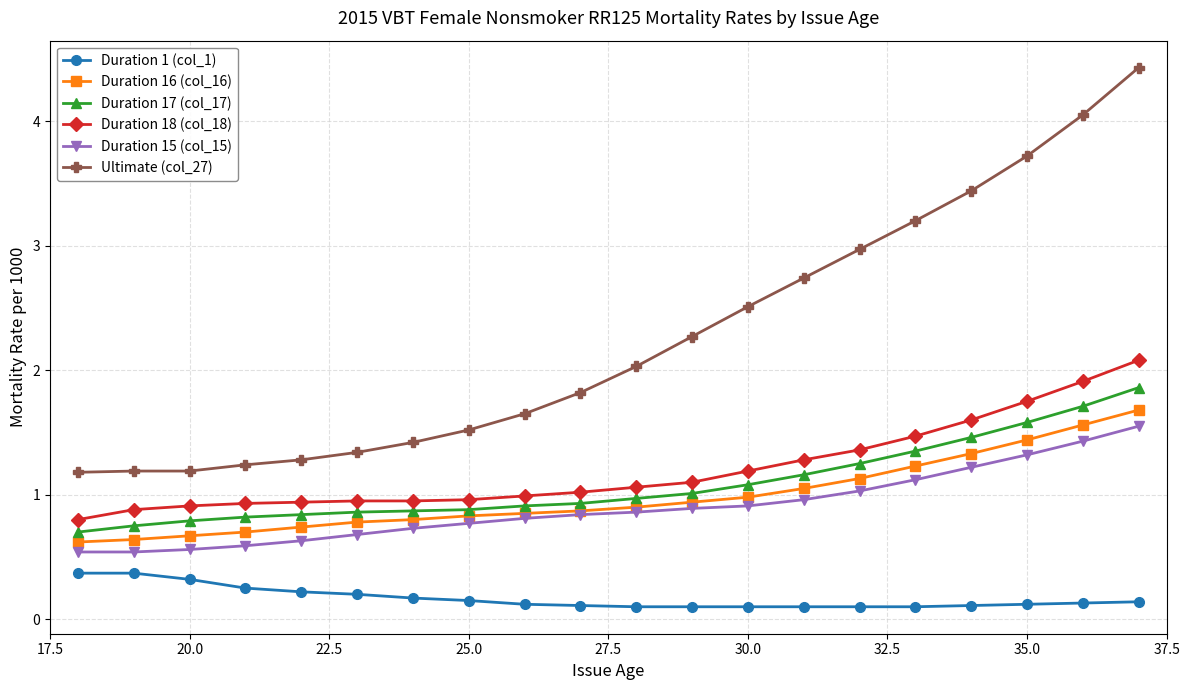

Which series has the largest total across all categories?

Ultimate (col_27)